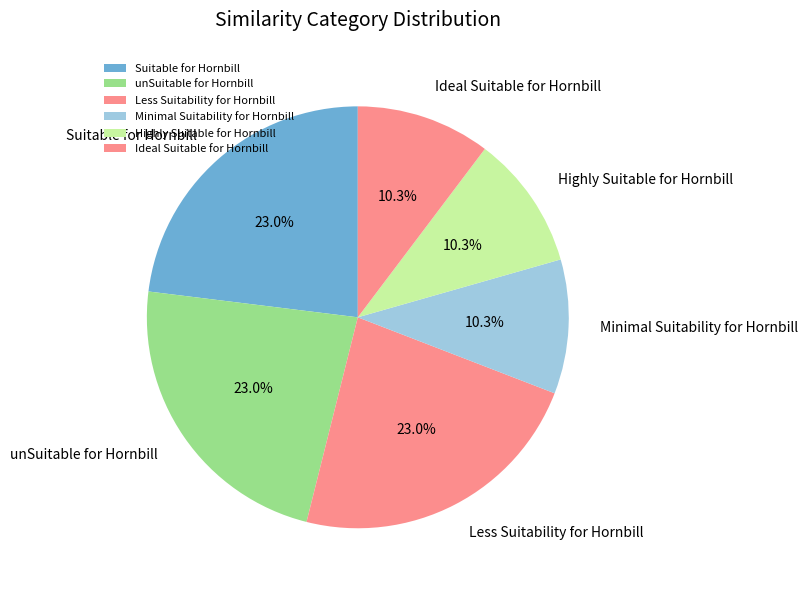

Does Suitable for Hornbill represent more than half of the total?

No